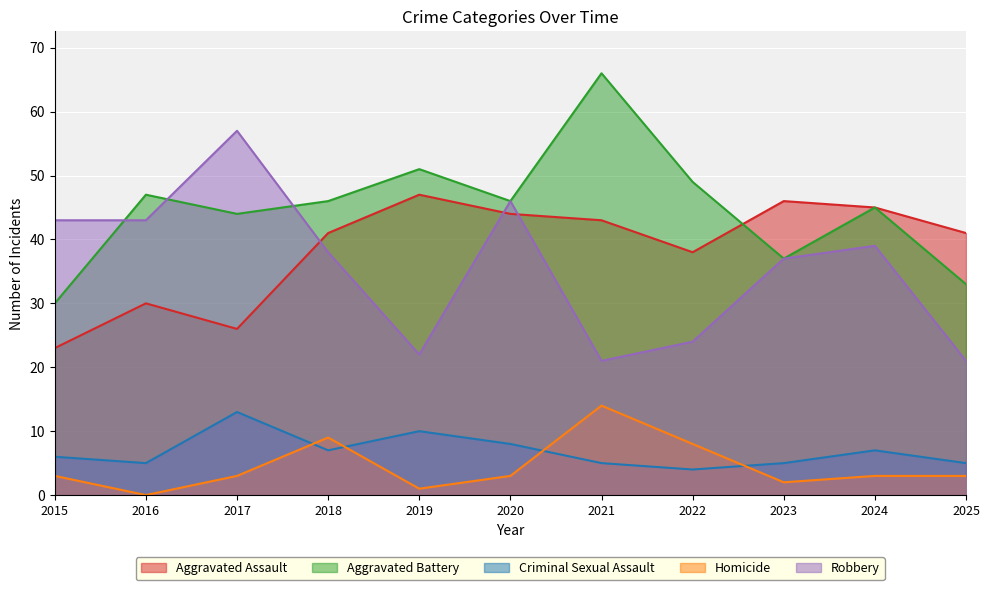

Reading right to left, transcribe all the data shown in this chart.

Aggravated Assault: 41	45	46	38	43	44	47	41	26	30	23
Aggravated Battery: 33	45	37	49	66	46	51	46	44	47	30
Criminal Sexual Assault: 5	7	5	4	5	8	10	7	13	5	6
Homicide: 3	3	2	8	14	3	1	9	3	0	3
Robbery: 21	39	37	24	21	46	22	38	57	43	43